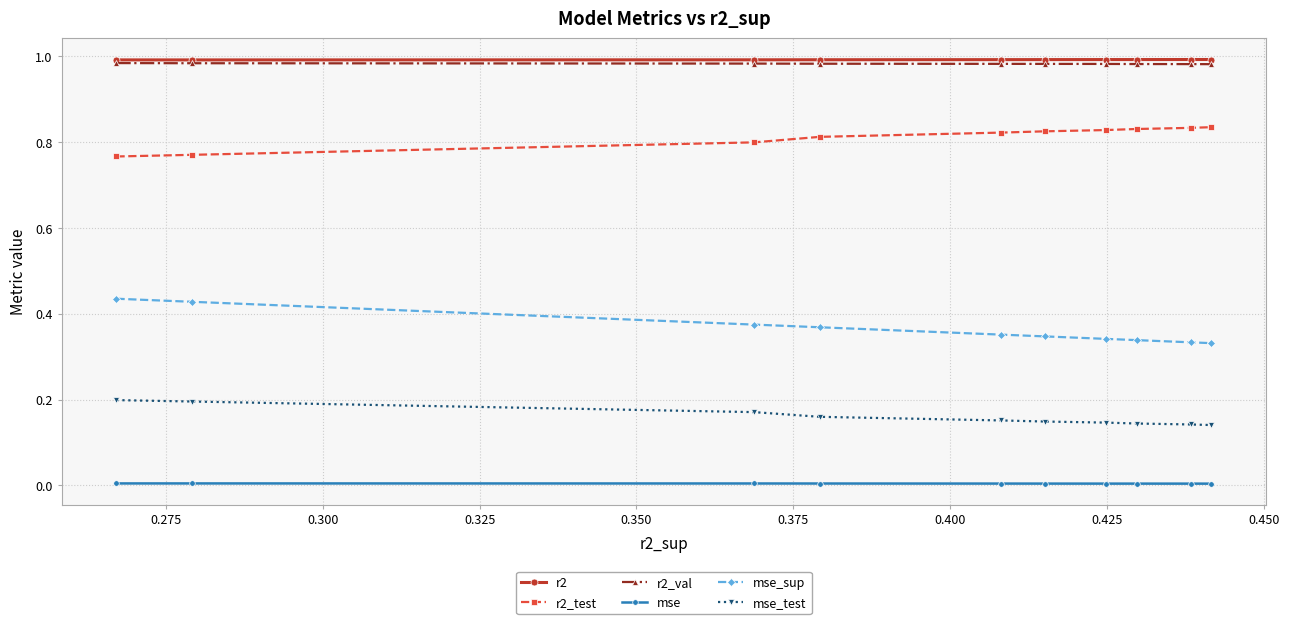

True or false: mse_sup and r2_val cross at least once.

False